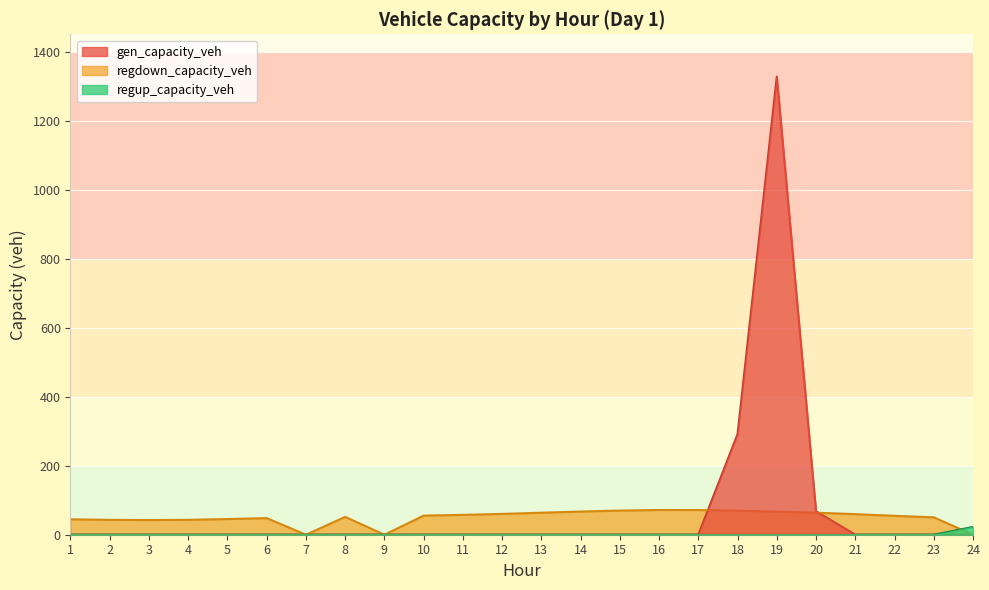

What are all the series names shown in the legend?

gen_capacity_veh, regdown_capacity_veh, regup_capacity_veh